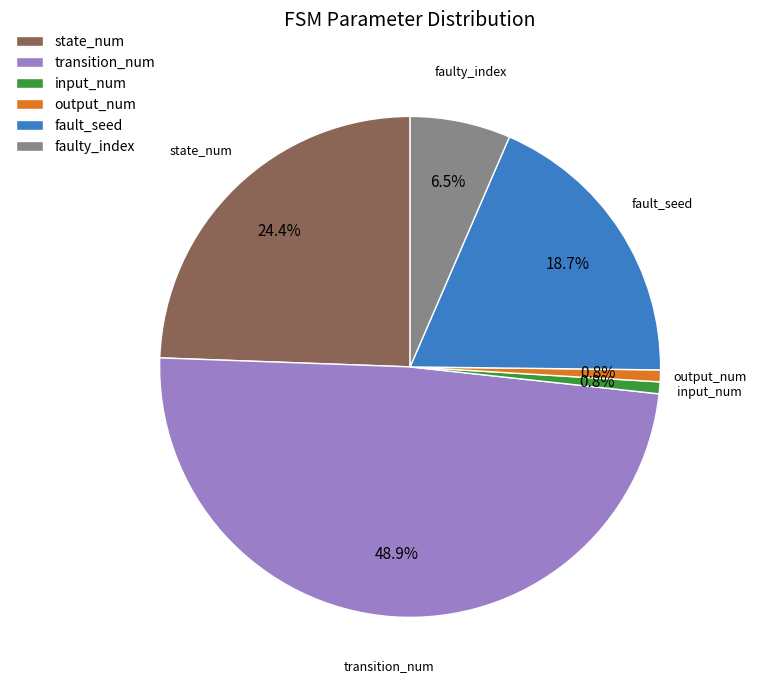

What percentage do faulty_index and output_num together represent?

7.3%